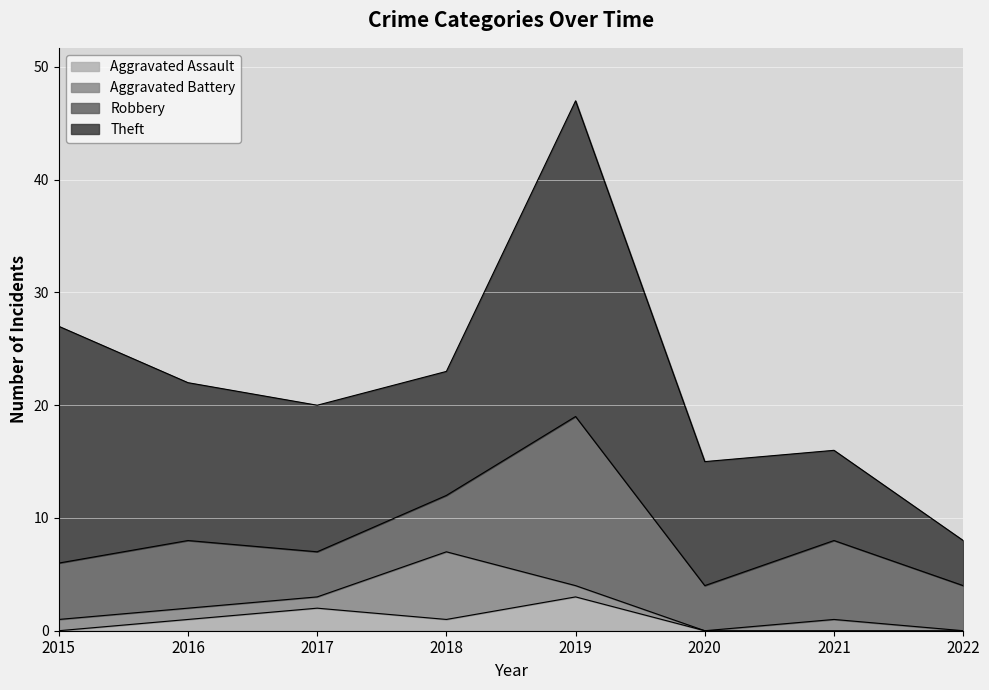

At which label does Aggravated Assault first exceed 1?

2017